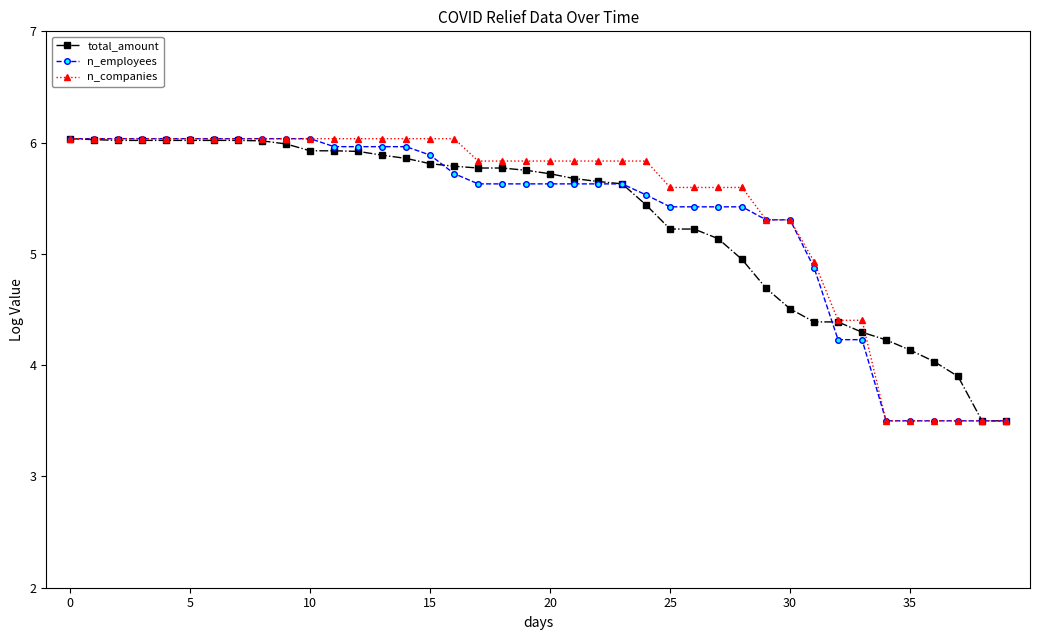

At how many categories does at least one series exceed 5?

31